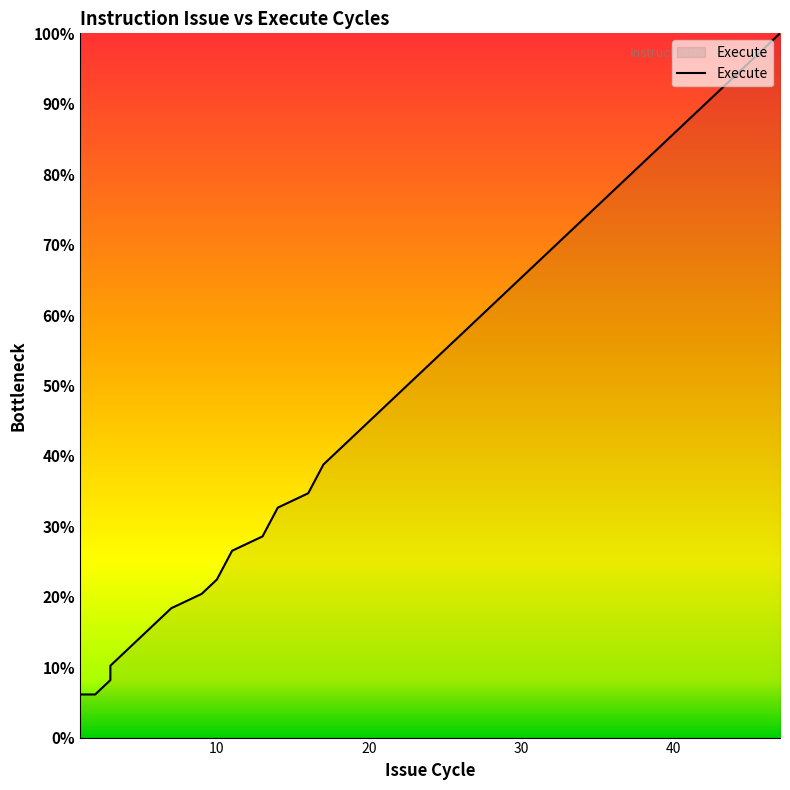

Which label corresponds to the smallest value in the chart?

1